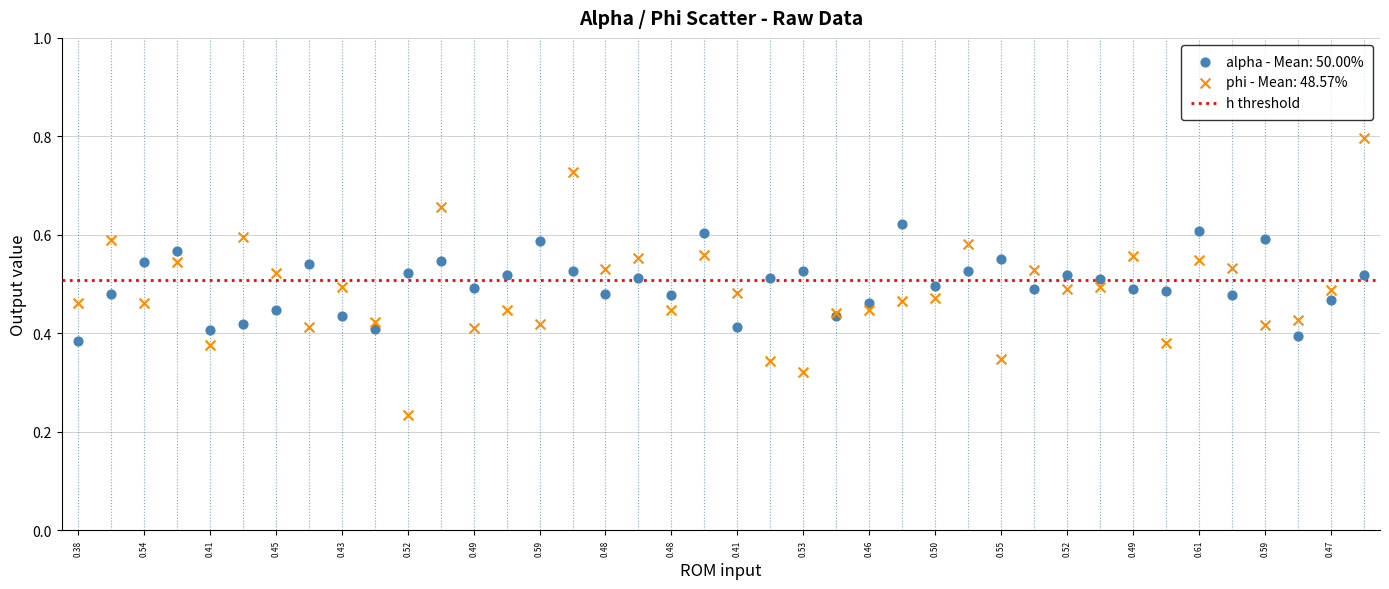

Which series reaches the minimum Y coordinate?

phi - Mean: 48.57%